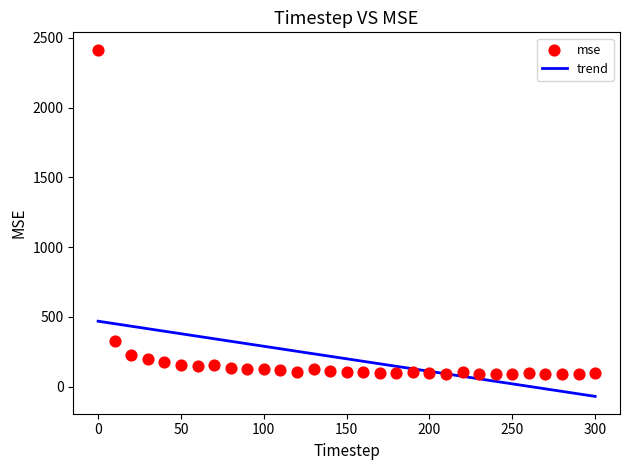

What is the range of Y values (max minus min)?

2326.2